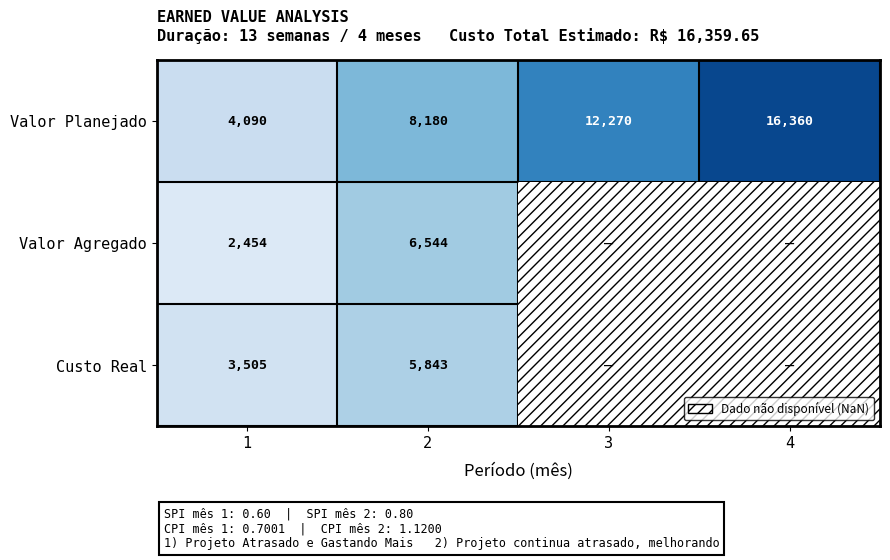

Which series changed the most between 2 and 4?

Valor Planejado